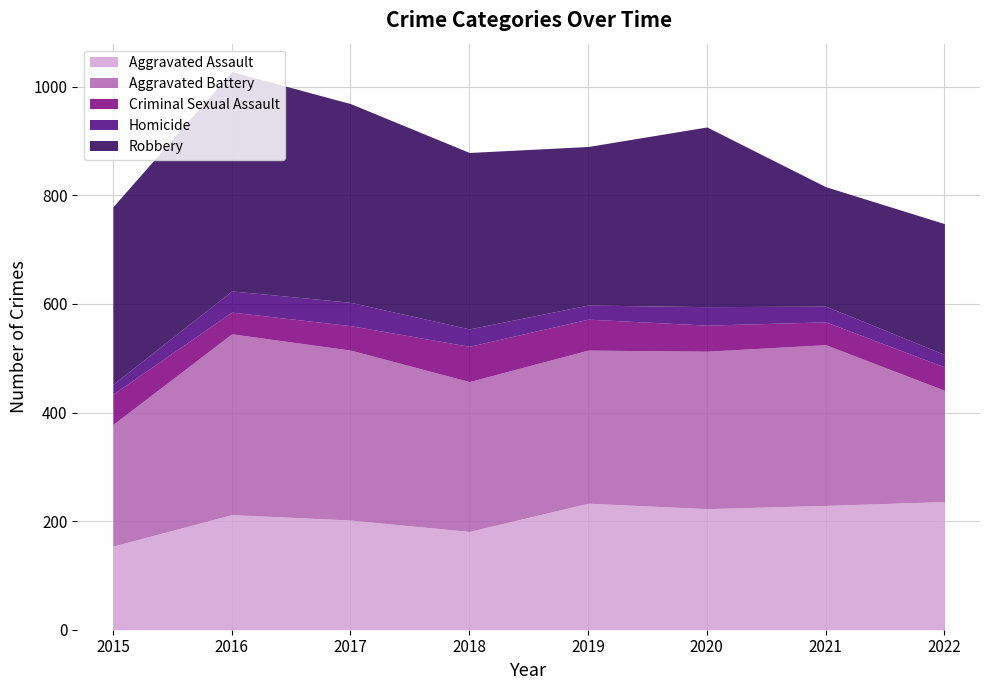

At which category is the sum across all series the highest?

2016